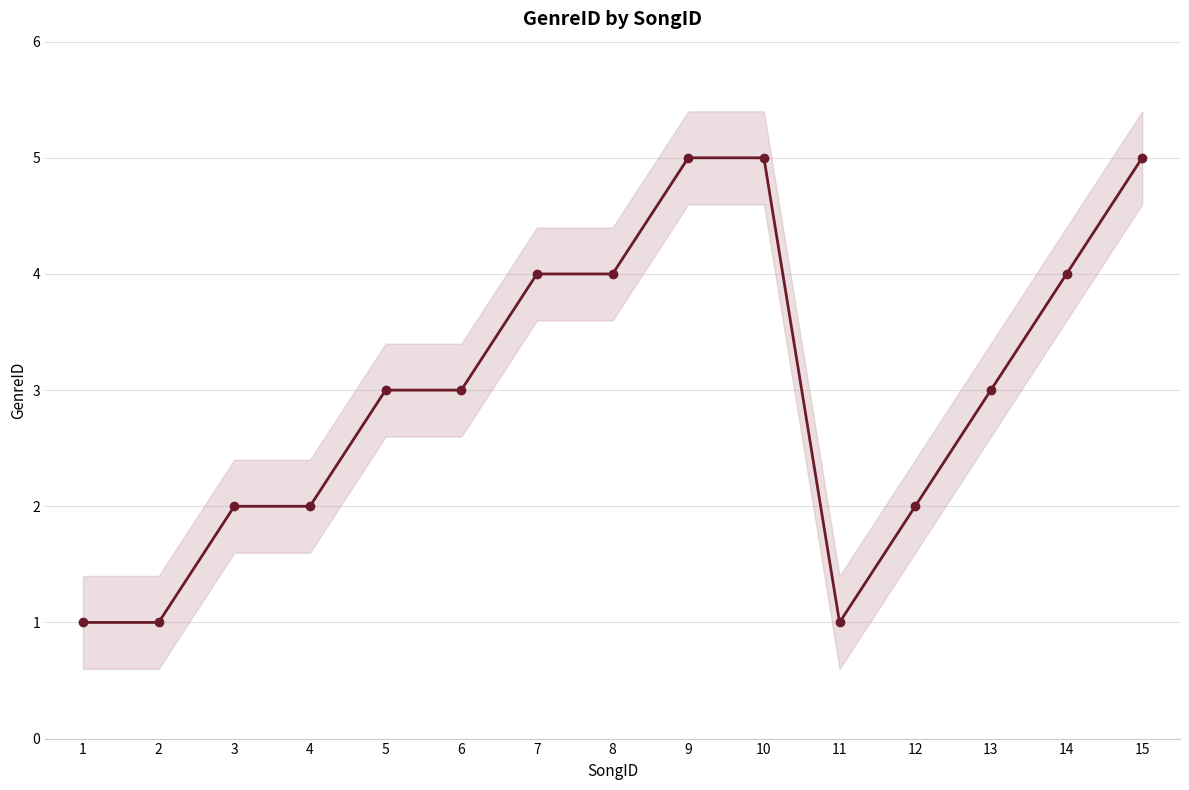

Rank the categories by value from highest to lowest.

9, 10, 15, 7, 8, 14, 5, 6, 13, 3, 4, 12, 1, 2, 11